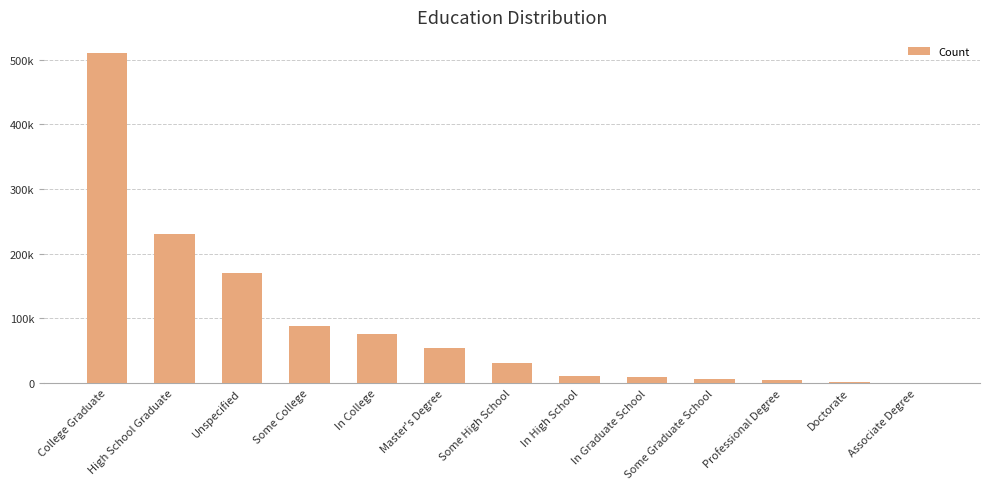

What is the difference between the second highest and minimum values?

229980